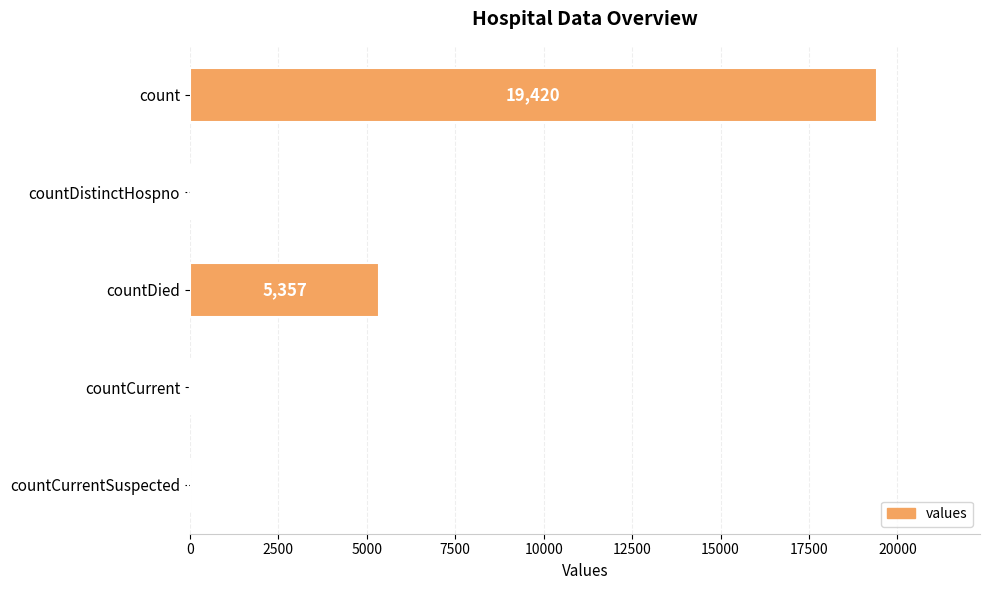

How many positive values are there?

4